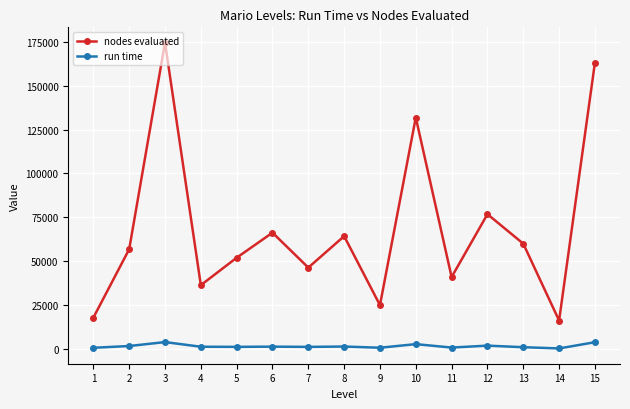

What is the total value across all series at 8?

65930